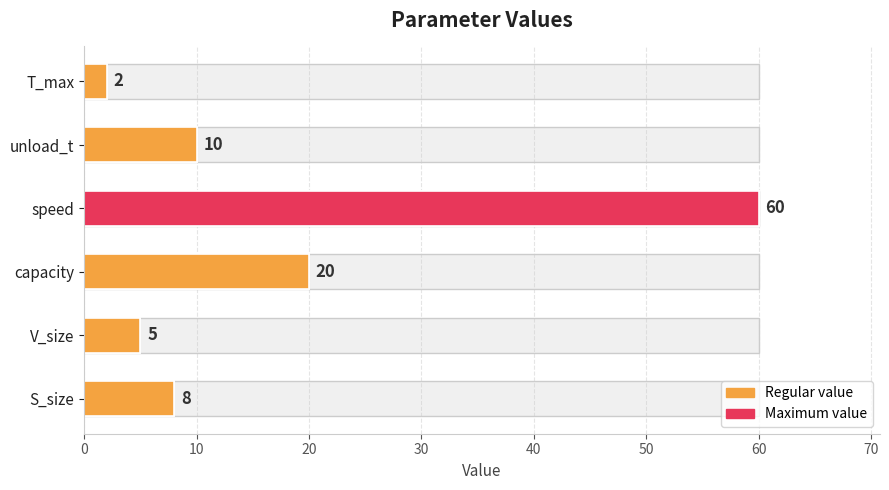

What is the minimum value shown in the chart?

2